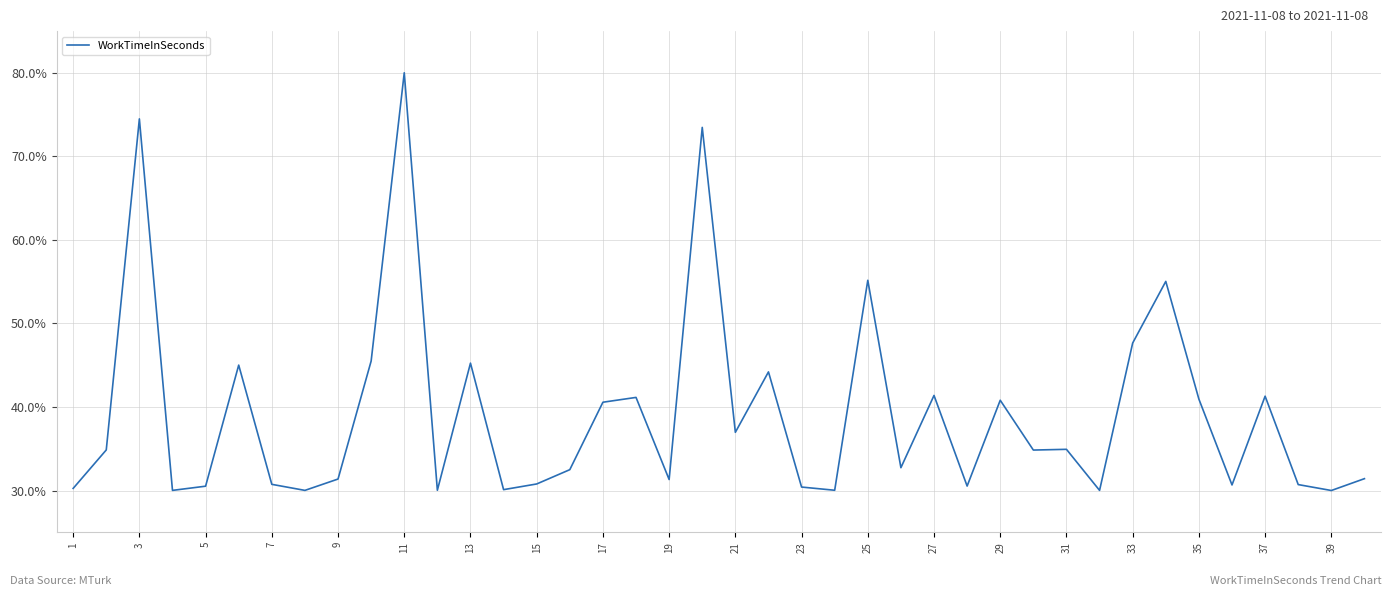

What is the greatest value displayed?

80.0